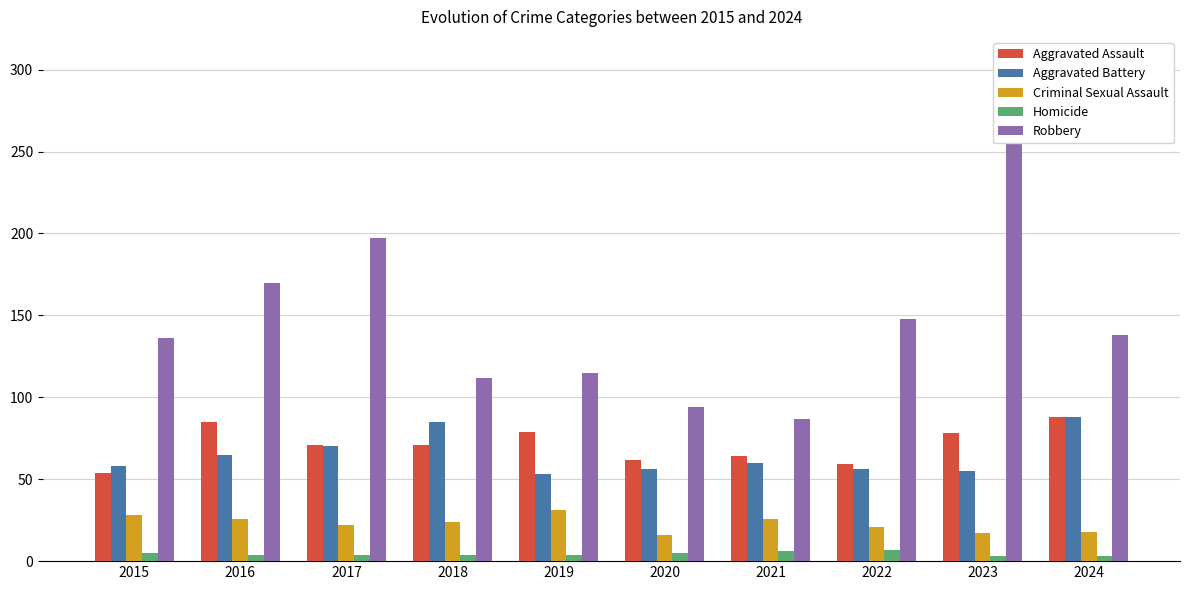

What is the greatest value displayed?

277